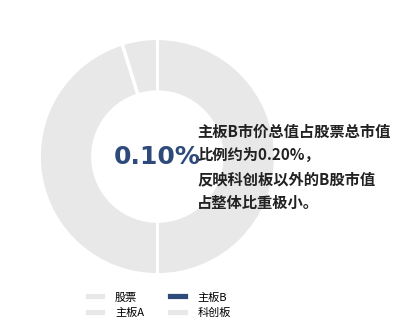

To the nearest percent, what percentage of the pie is 主板A?

45%